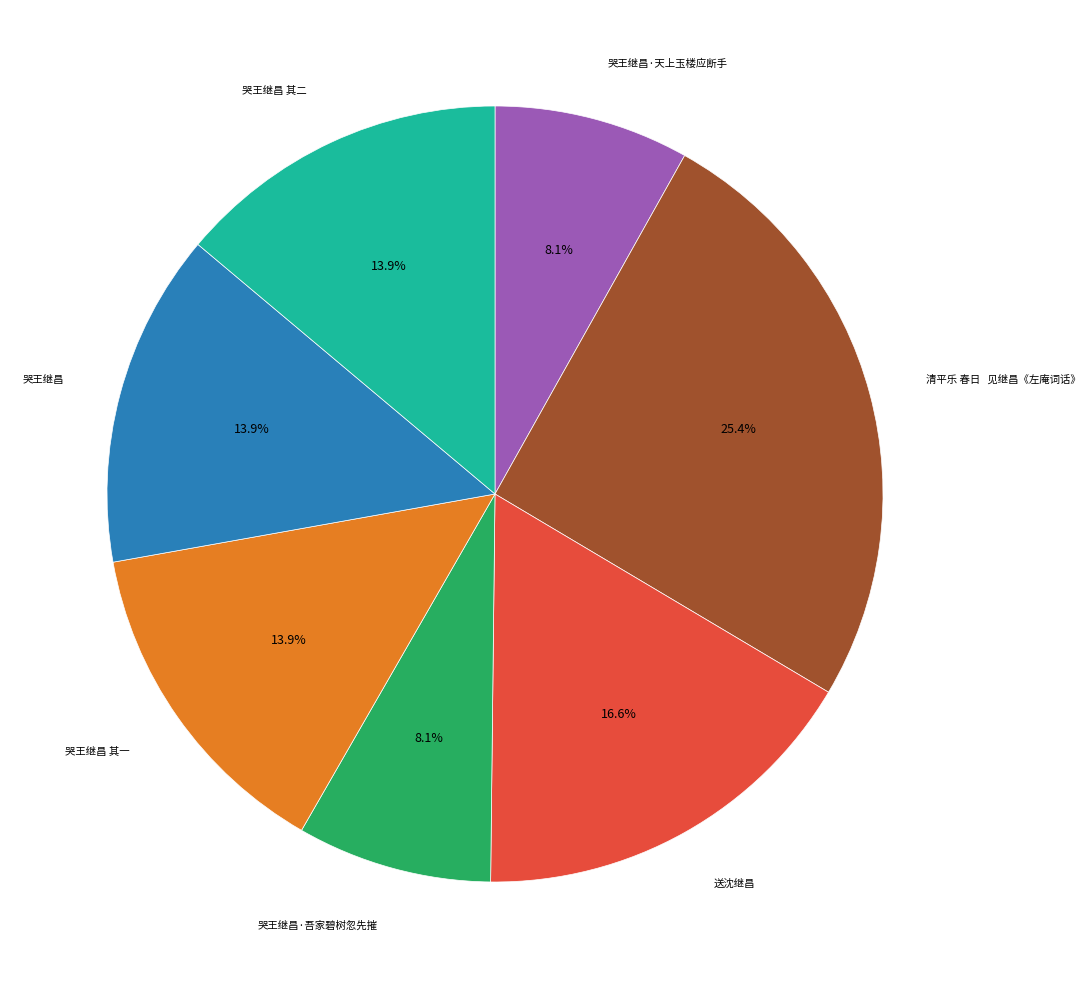

Is there any slice that represents more than half of the pie?

No